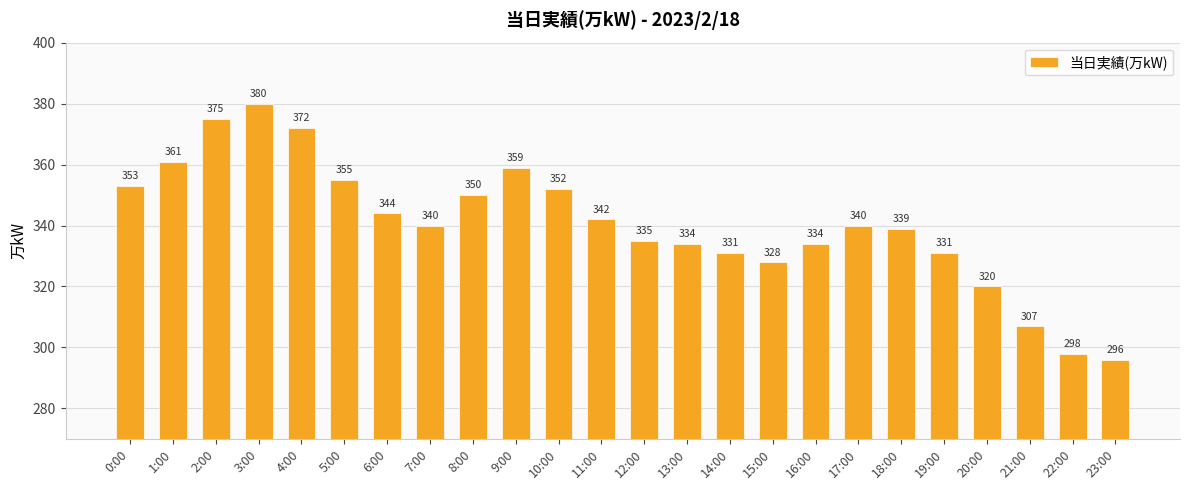

What position from the right is 4:00?

20